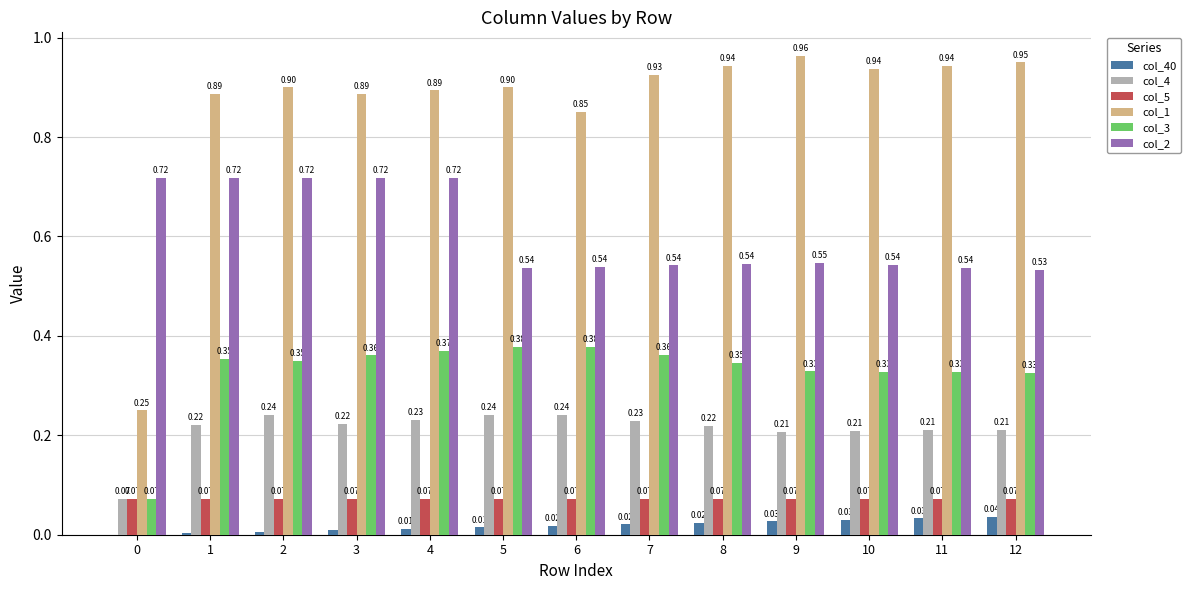

At which category is the sum across all series the highest?

4